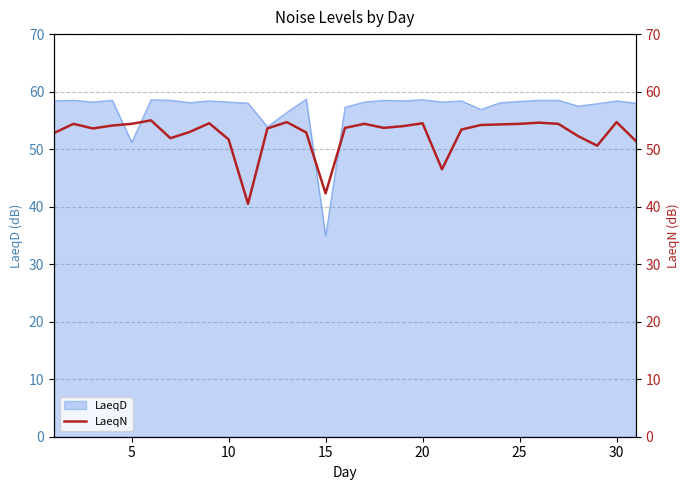

How many lines are shown in the chart?

1